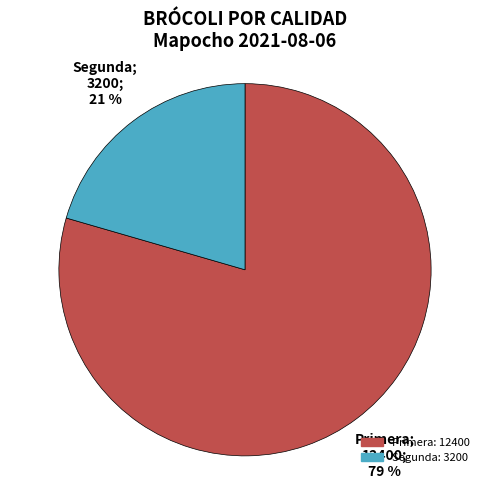

What is the majority slice?

Primera